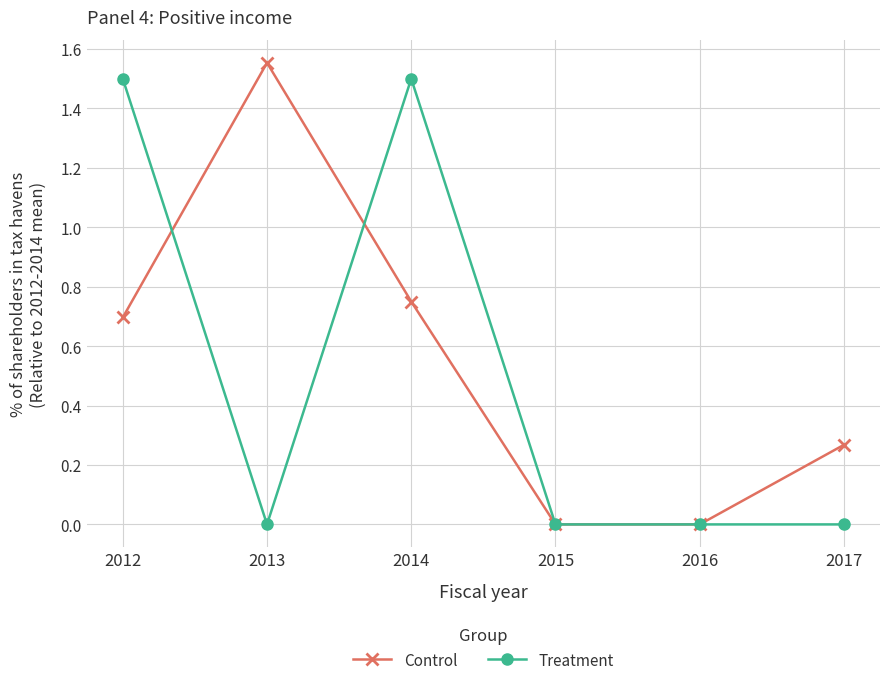

At how many categories does at least one series exceed 1?

3